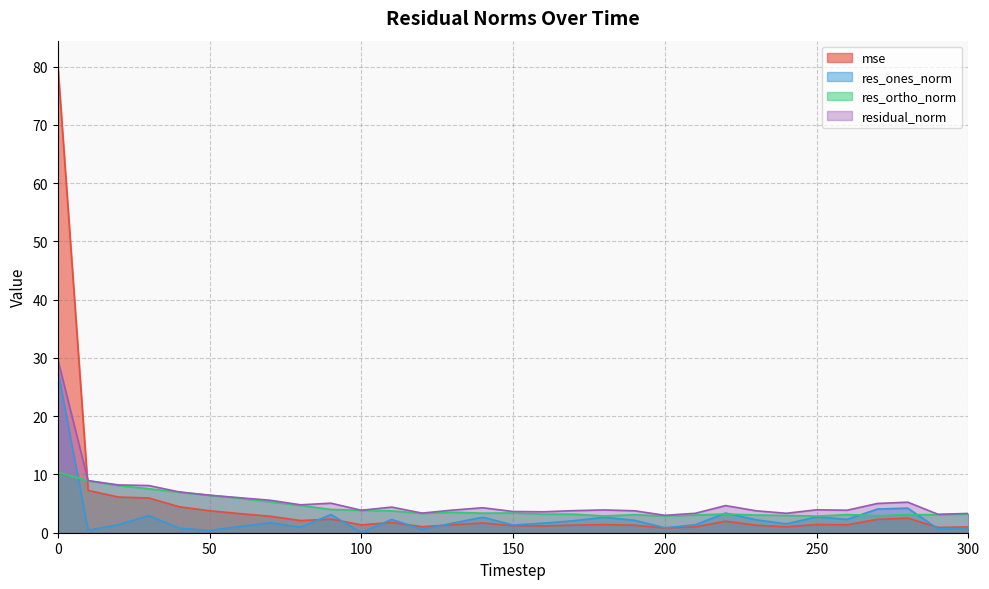

What is the sum of the residual_norm values at 290 and 240?

6.5